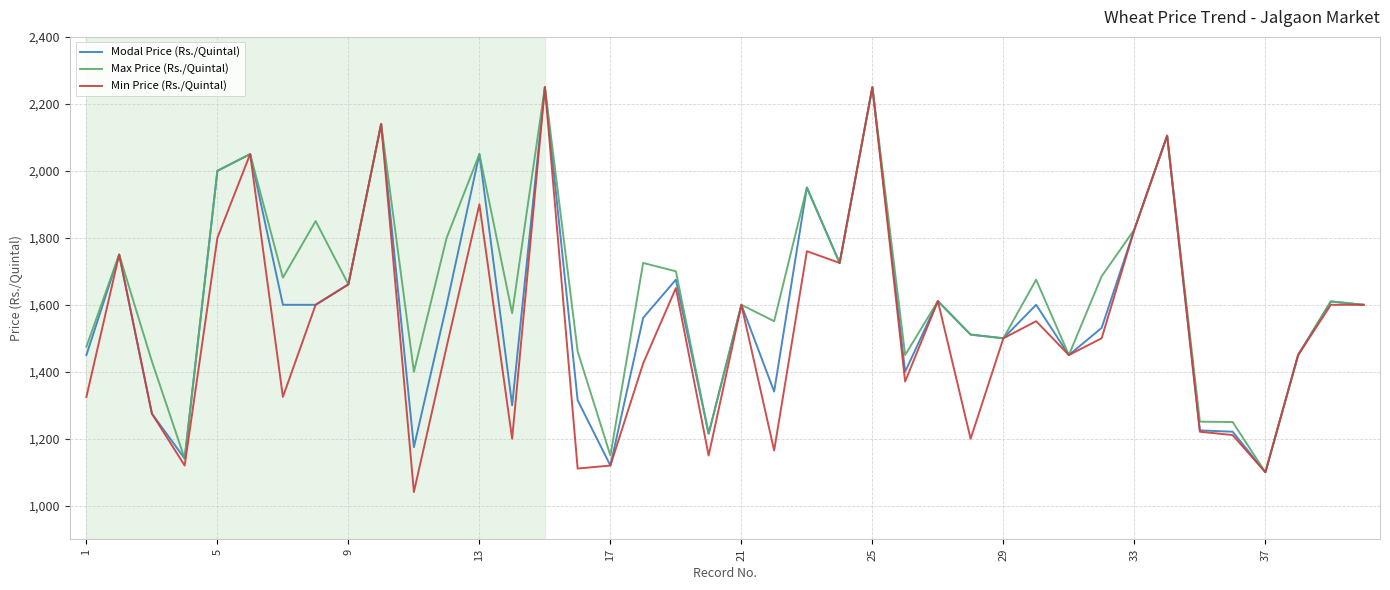

Rank the series by their average value, from highest to lowest.

Max Price (Rs./Quintal), Modal Price (Rs./Quintal), Min Price (Rs./Quintal)